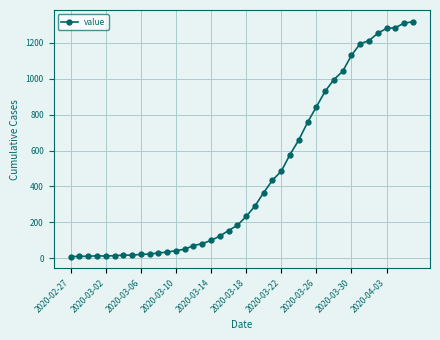

What is the difference between the second highest and second lowest values?

1298